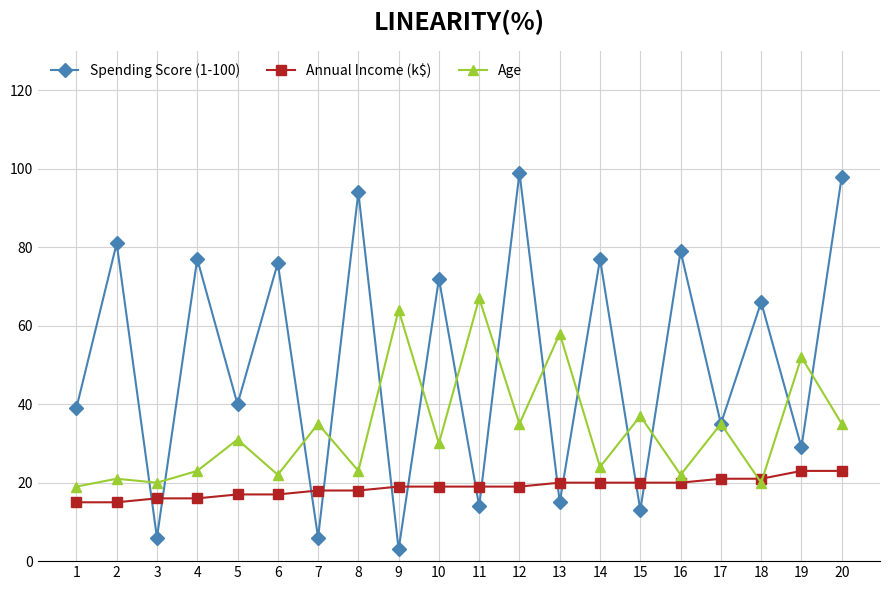

What is the highest value of the Spending Score (1-100) series?

99